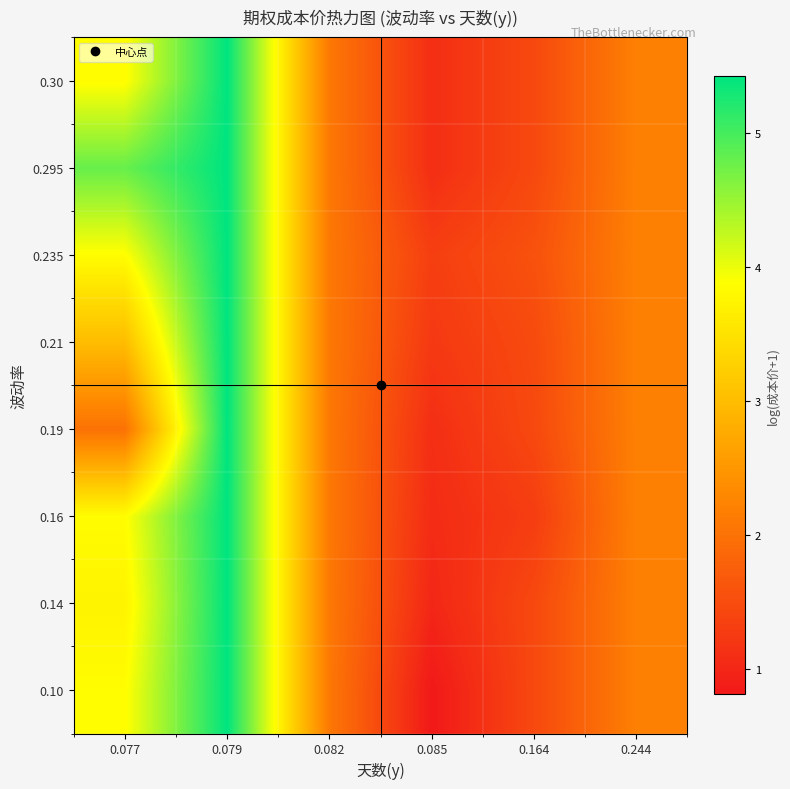

Reading left to right, what are all the values shown in this chart?

0.10: 0.077=3.9	0.079=5.4	0.082=2.1	0.085=0.8	0.164=1.5	0.244=2.2
0.14: 0.077=3.7	0.079=5.4	0.082=2.1	0.085=1.0	0.164=1.5	0.244=2.2
0.16: 0.077=3.9	0.079=5.4	0.082=2.1	0.085=1.1	0.164=1.3	0.244=2.2
0.19: 0.077=2.0	0.079=5.4	0.082=2.1	0.085=1.1	0.164=1.5	0.244=2.2
0.21: 0.077=3.0	0.079=5.4	0.082=2.1	0.085=1.2	0.164=1.5	0.244=2.2
0.235: 0.077=3.9	0.079=5.4	0.082=2.1	0.085=1.3	0.164=1.6	0.244=2.2
0.295: 0.077=4.8	0.079=5.4	0.082=2.1	0.085=1.1	0.164=1.5	0.244=2.2
0.30: 0.077=3.9	0.079=5.4	0.082=2.1	0.085=1.1	0.164=1.5	0.244=2.2